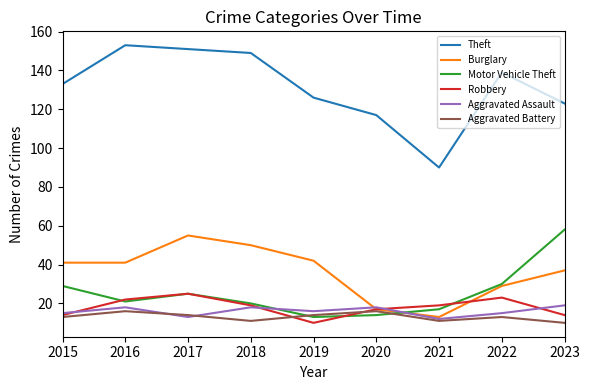

At which label does Robbery first exceed 19?

2016